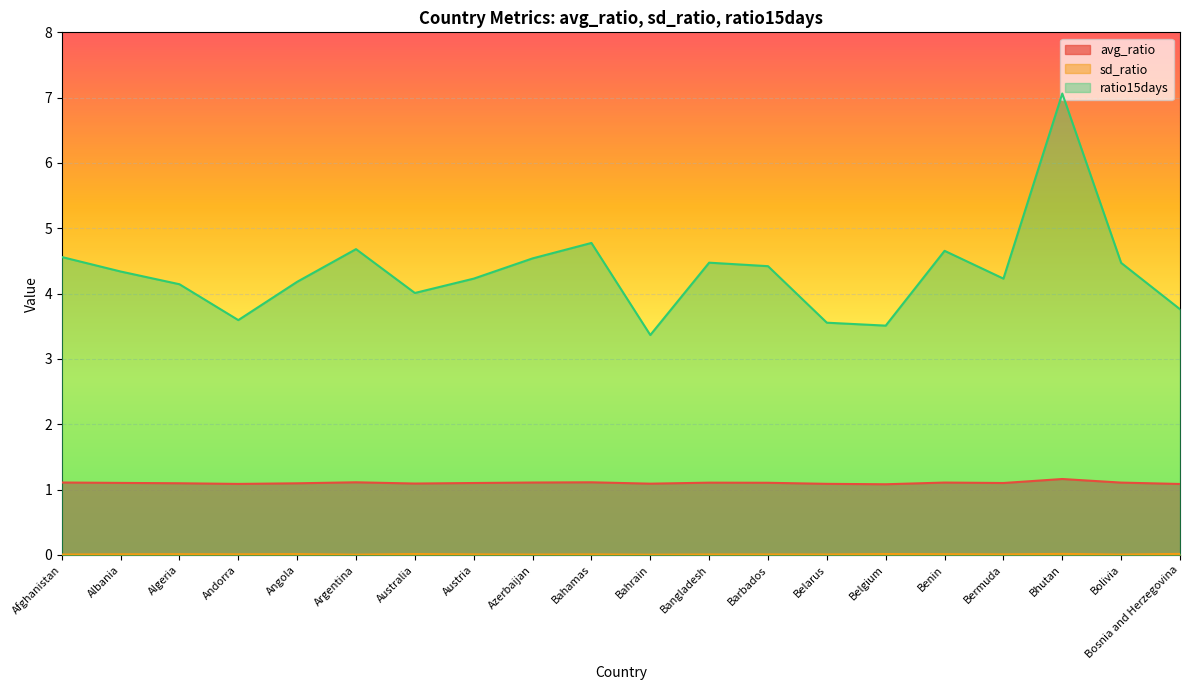

What are all the series names shown in the legend?

avg_ratio, sd_ratio, ratio15days